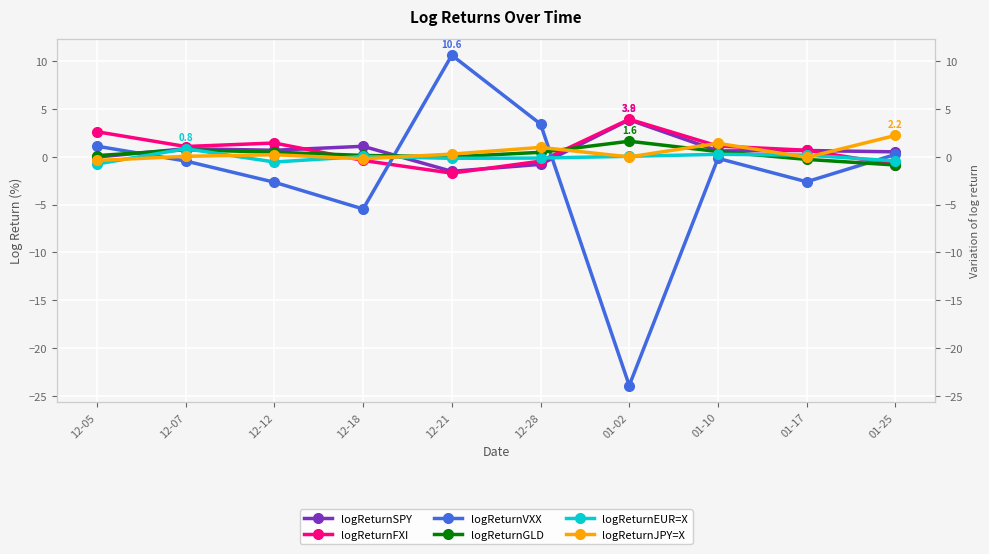

What is the difference between the maximum and second lowest values in the logReturnSPY series?

4.6